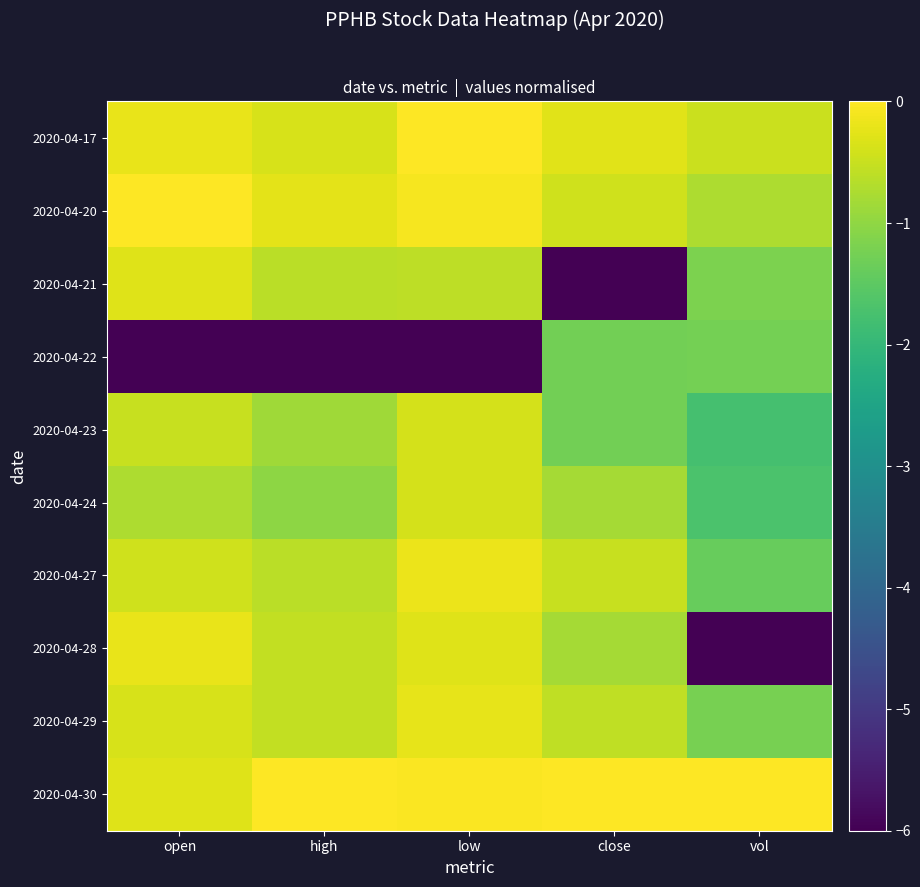

Which series has the widest spread of values?

2020-04-28